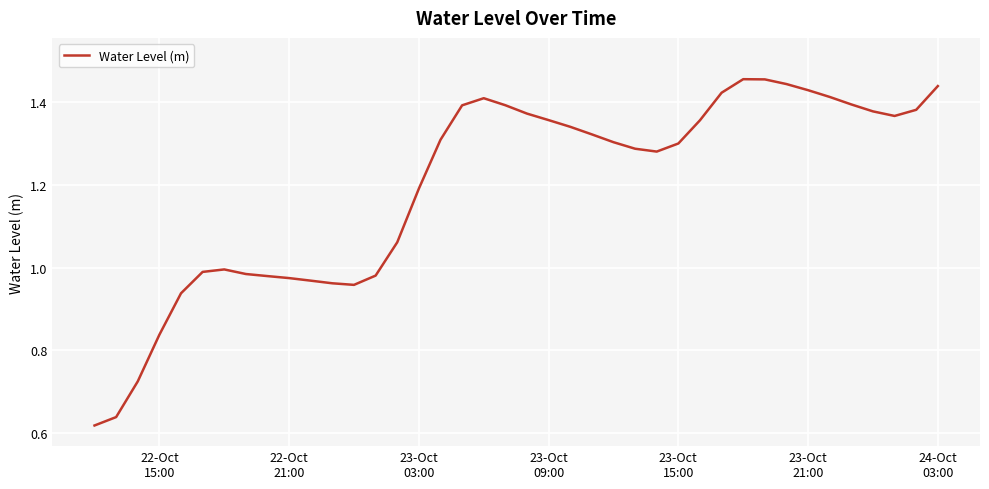

What is the minimum value shown in the chart?

0.6